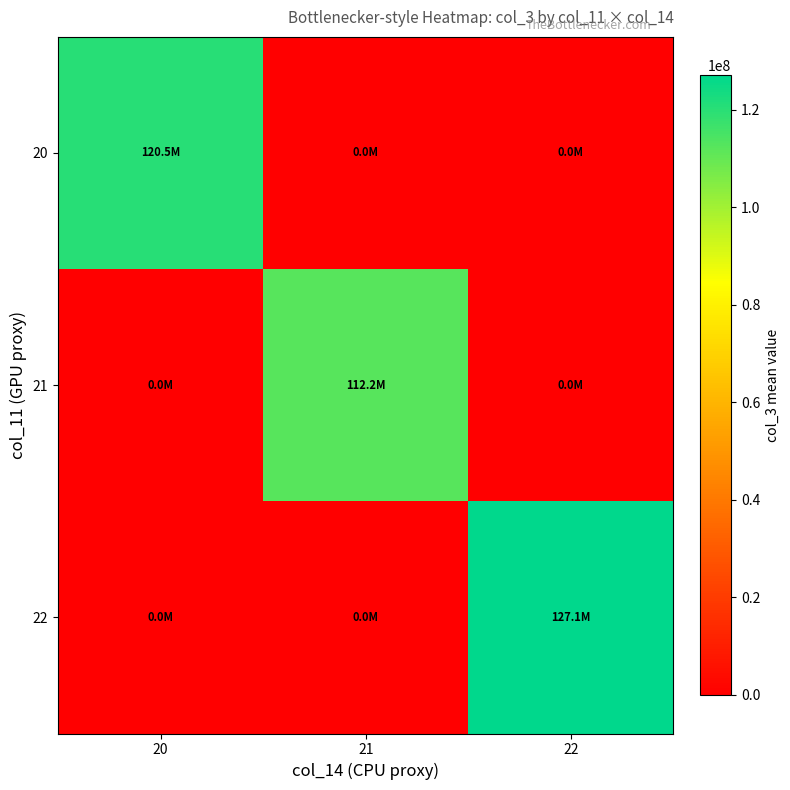

Which label corresponds to the largest value in the chart?

22